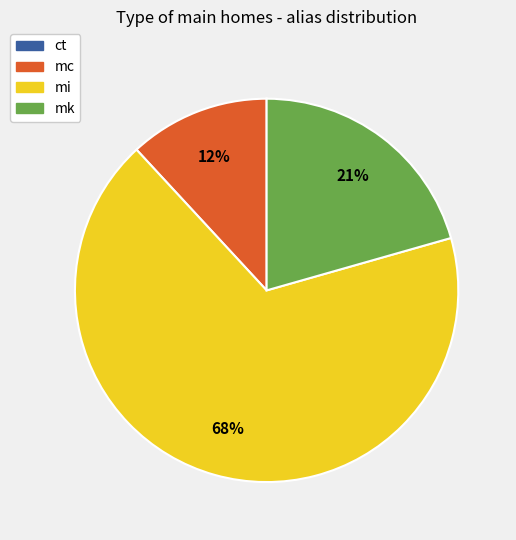

Does mi represent more than half of the total?

Yes